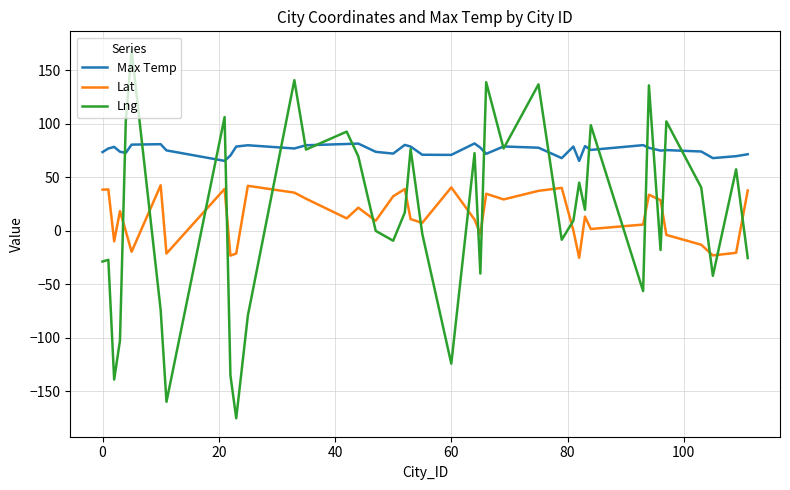

True or false: Lat and Max Temp intersect in this chart.

False